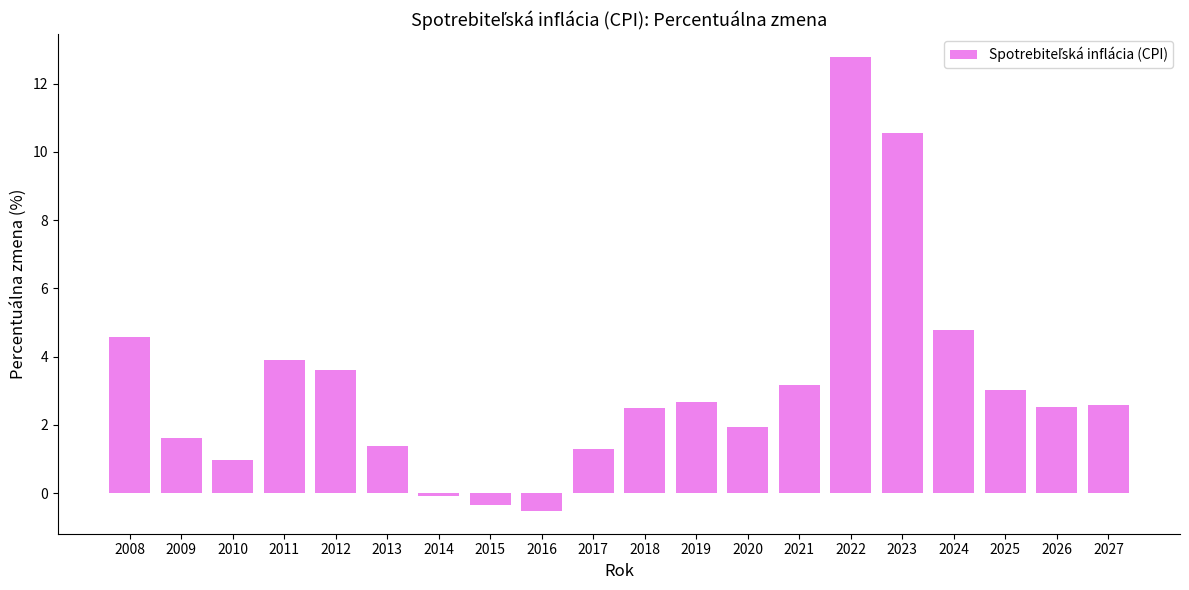

What is the sum of all values?

63.0